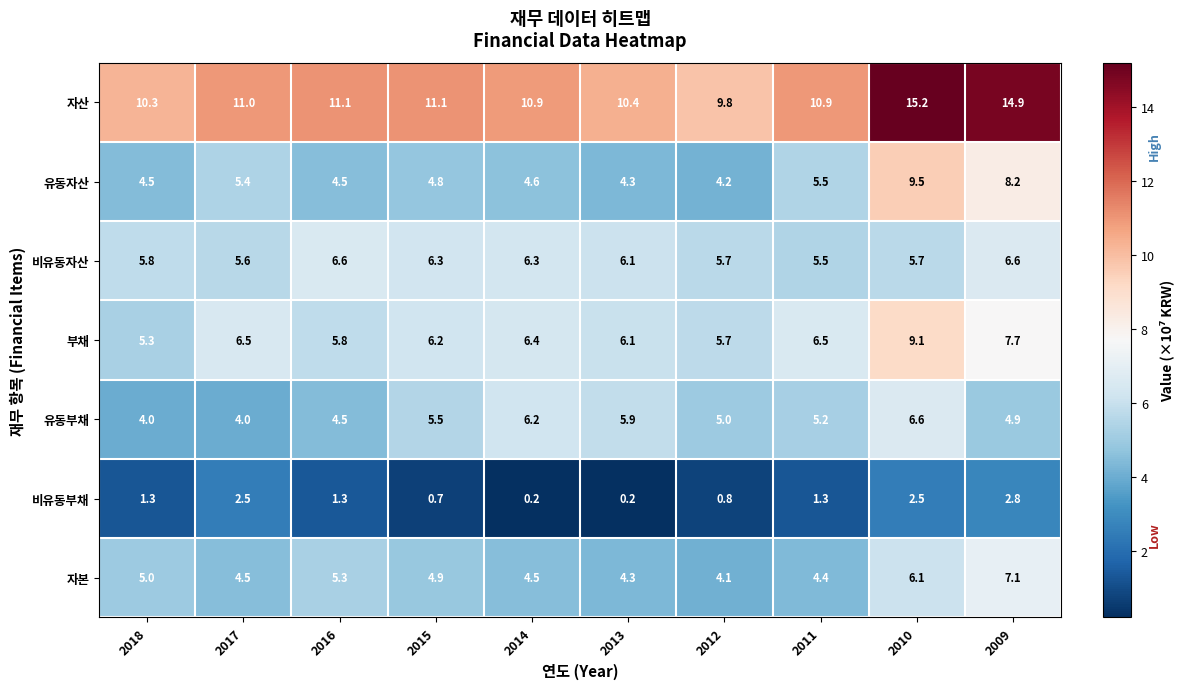

What is the greatest value displayed?

15.2